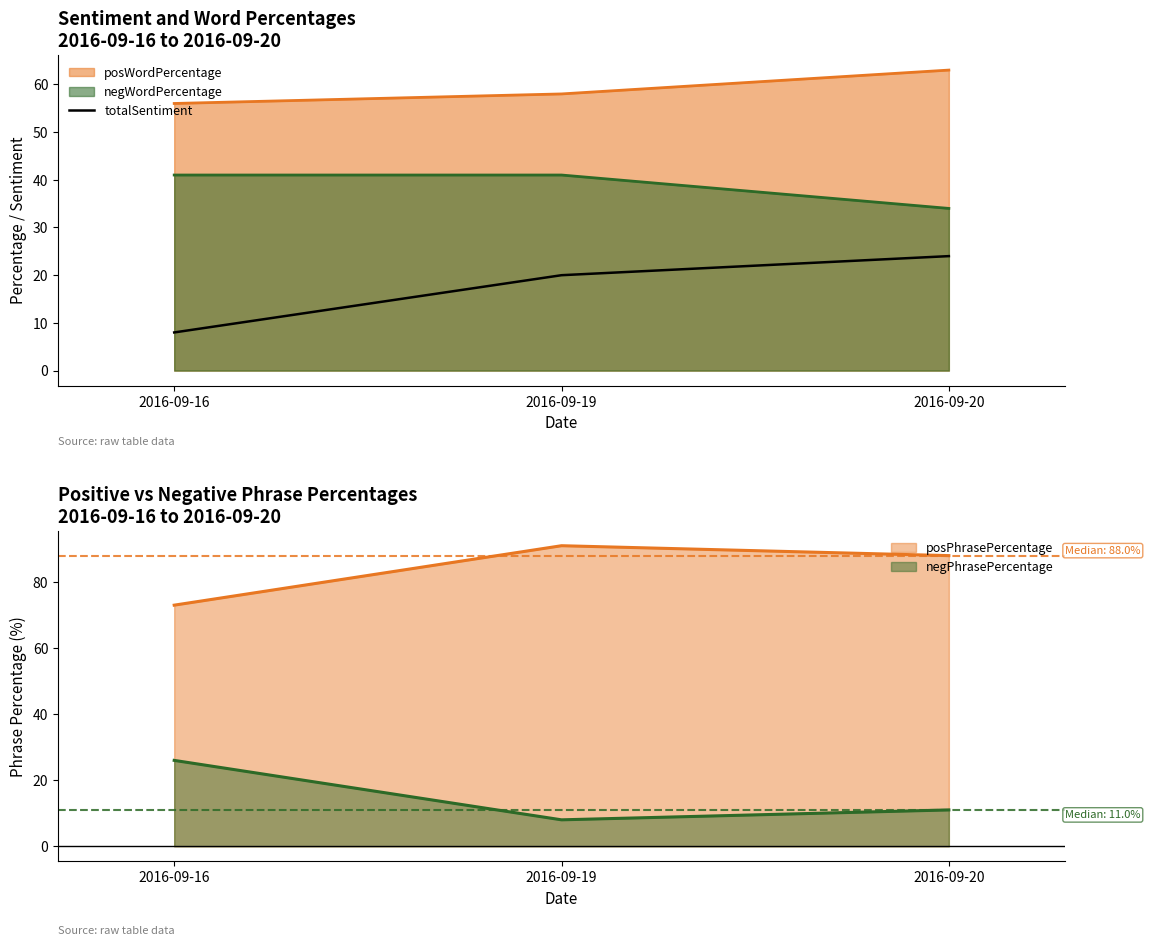

How many data points are less than 20?

1